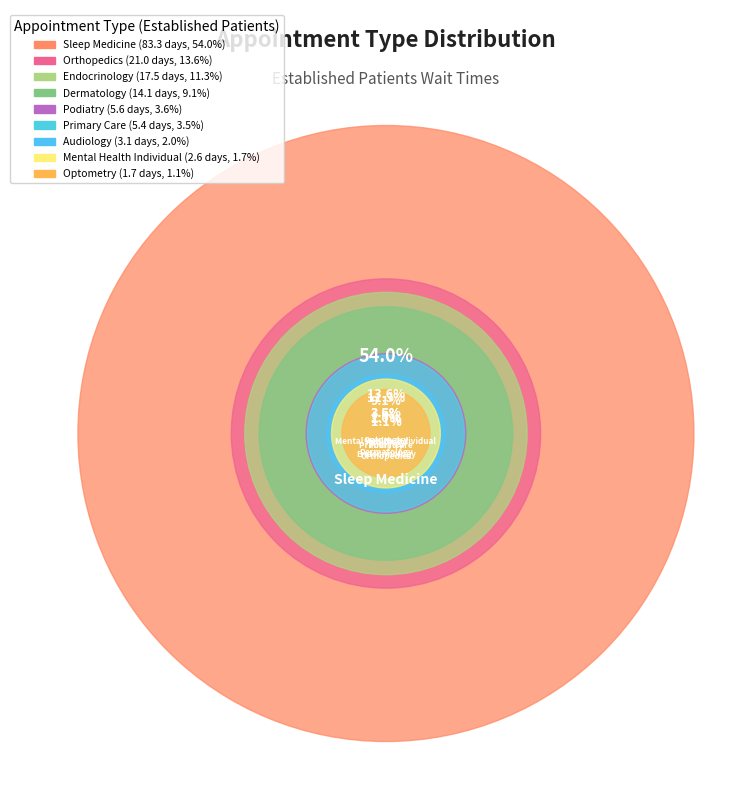

Is it true that DERMATOLOGY is 1% of the pie?

False